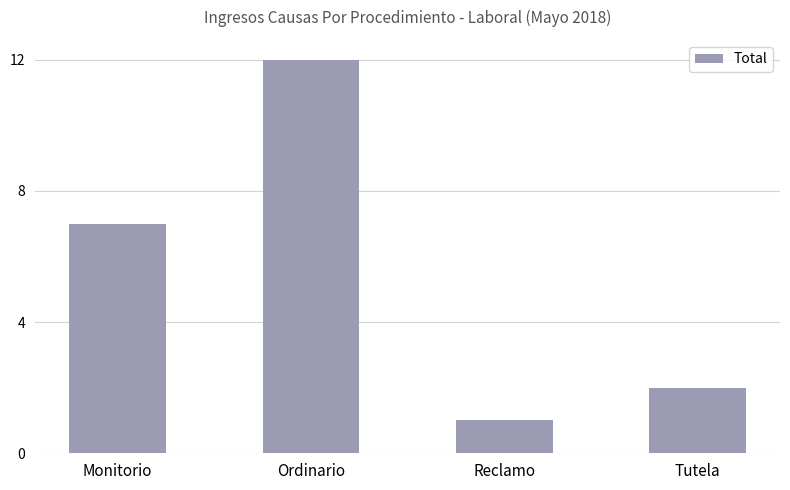

Reading right to left, what are all the values shown in this chart?

2	1	12	7